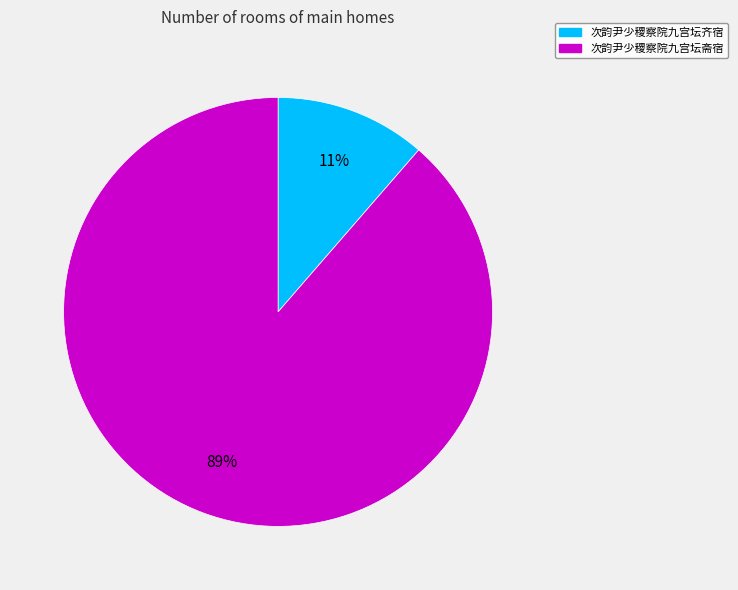

How many slices are in this pie chart?

2